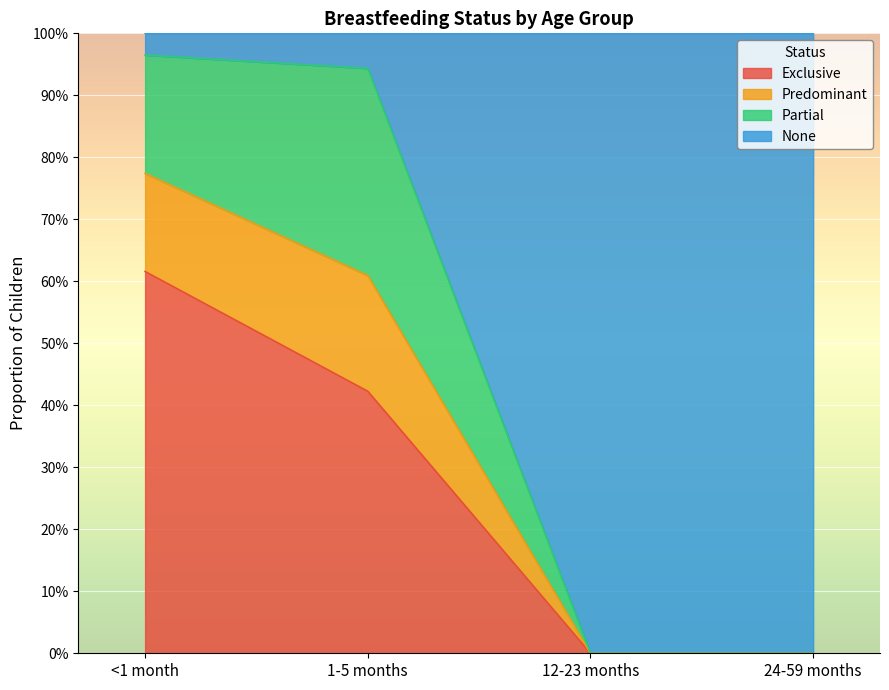

What is the label of the 3rd point from the left?

12-23 months